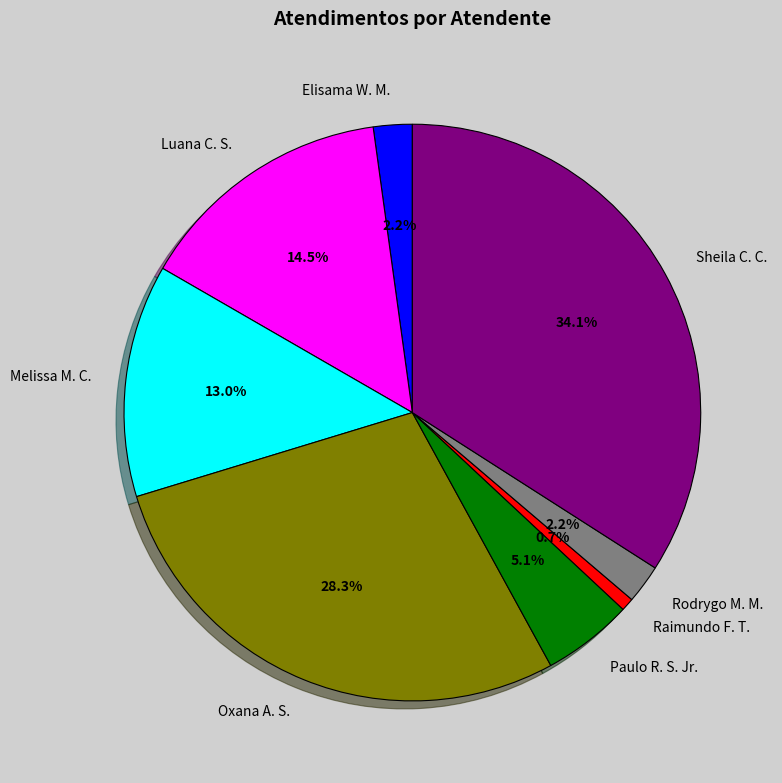

Which slice is the smallest?

Raimundo F. T.